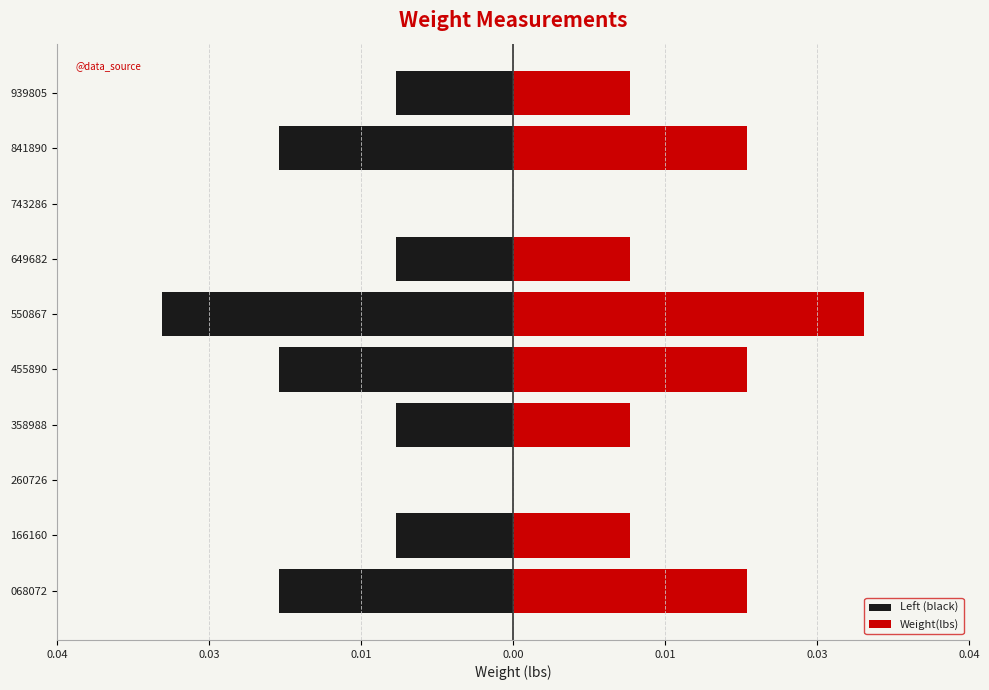

How many bars are there in each group?

2